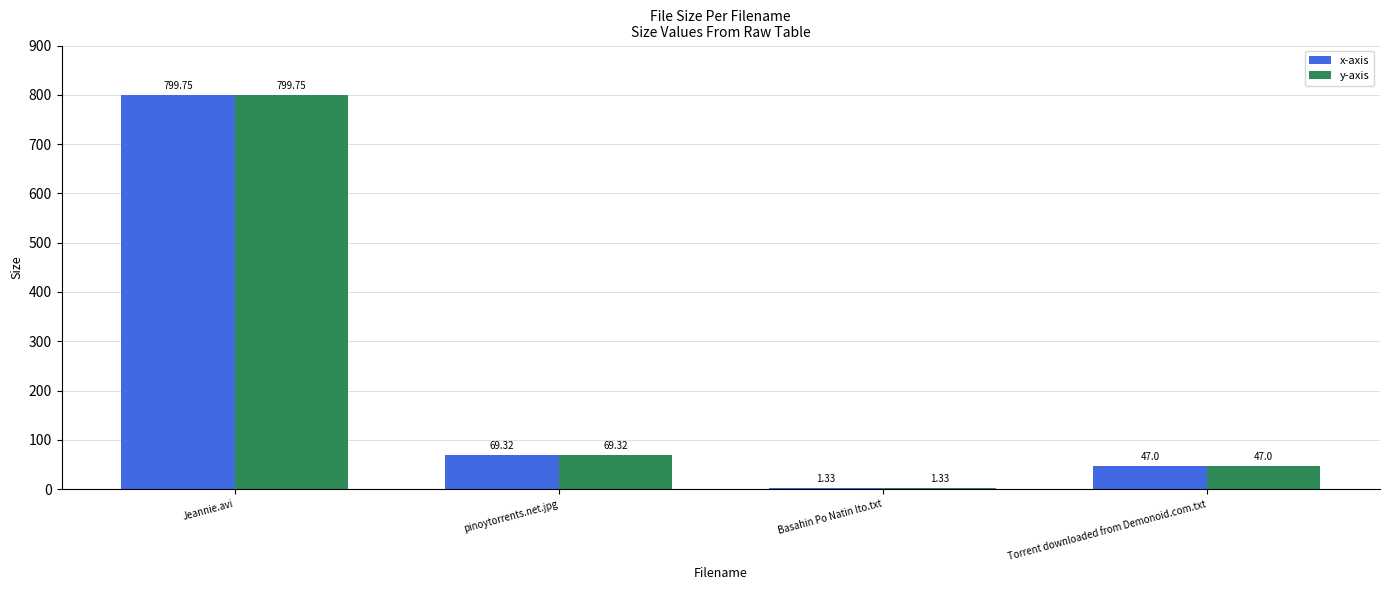

At which label does x-axis first exceed 69?

Jeannie.avi